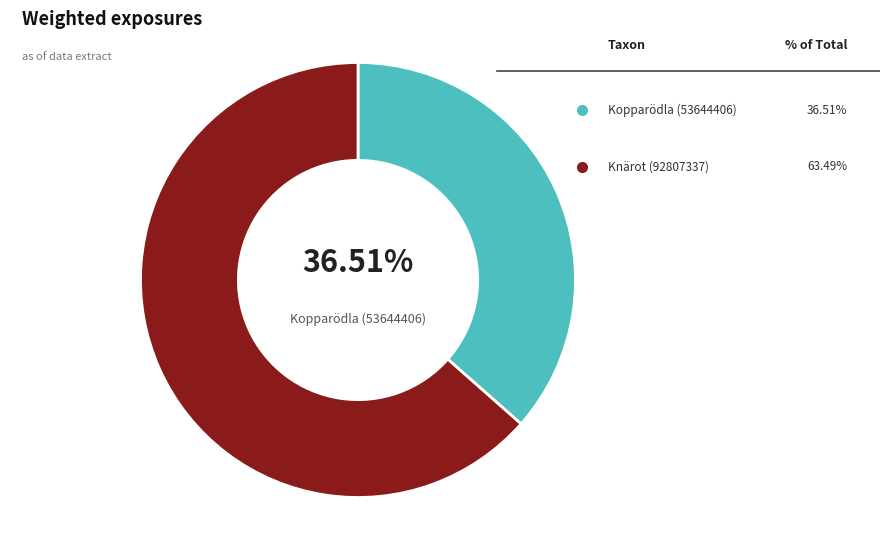

Is there any slice that represents more than half of the pie?

Yes